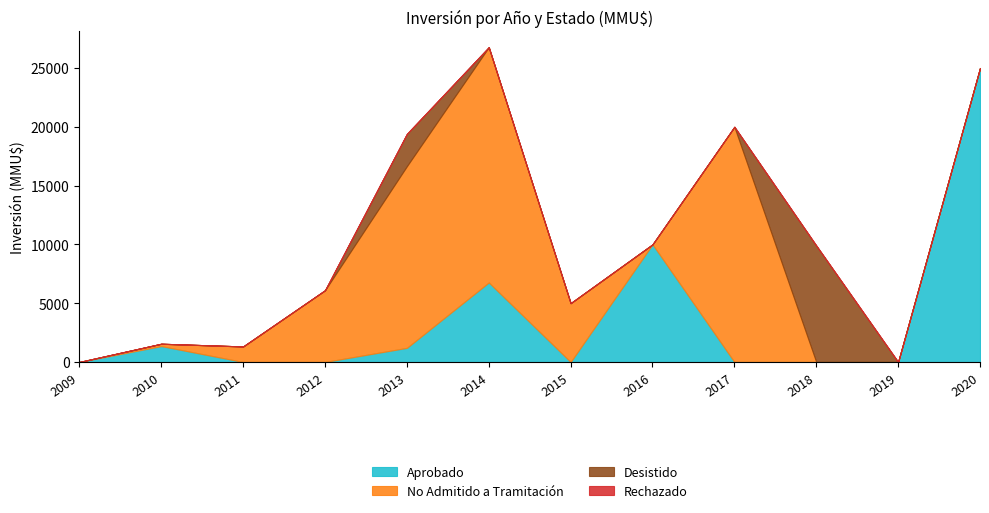

Where is Aprobado nearest to the value 12500?

2016